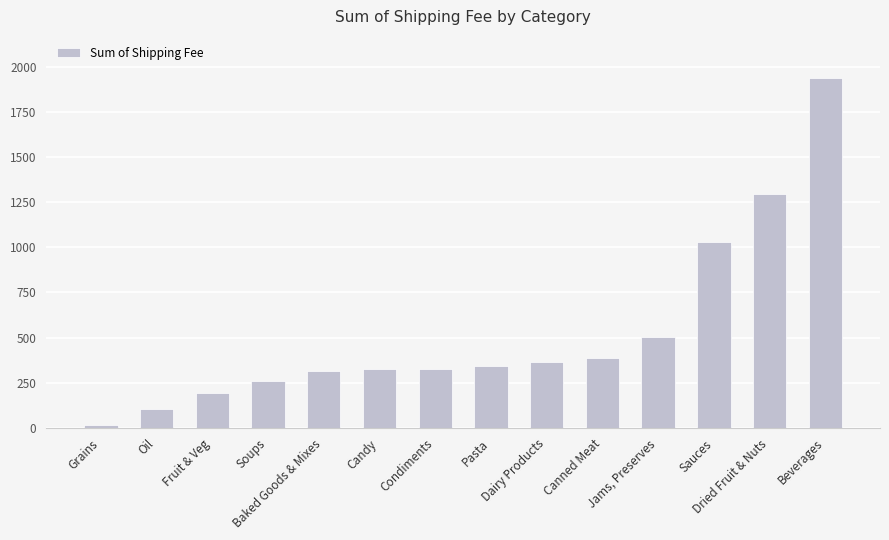

Where does the data first go above 340?

Pasta